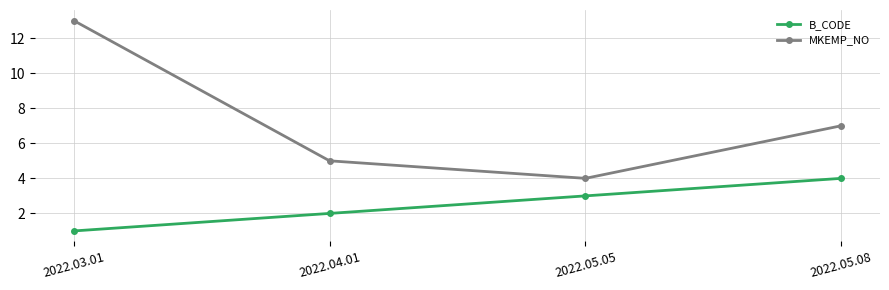

What is the difference between the maximum and minimum values in the MKEMP_NO series?

9